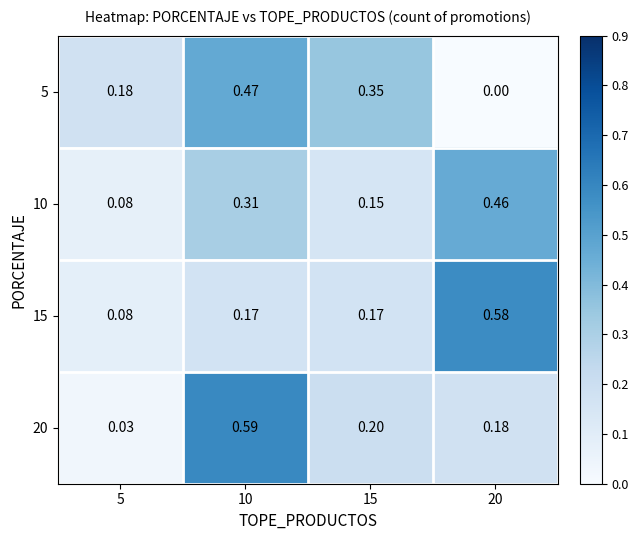

Is the value of 20 at 15 greater than the value of 10 at 10?

No